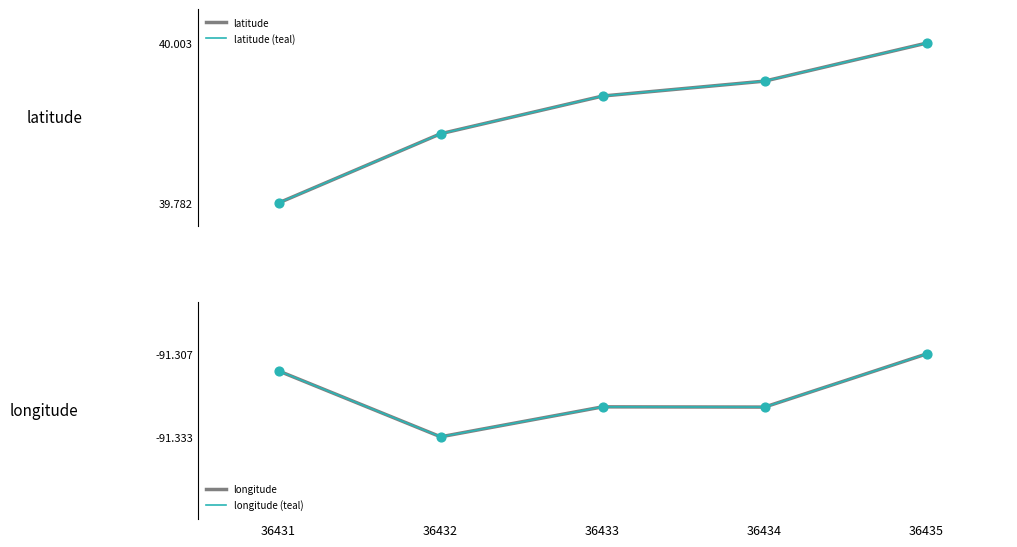

Is the value of longitude at 36431 greater than the value of latitude at 36432?

No